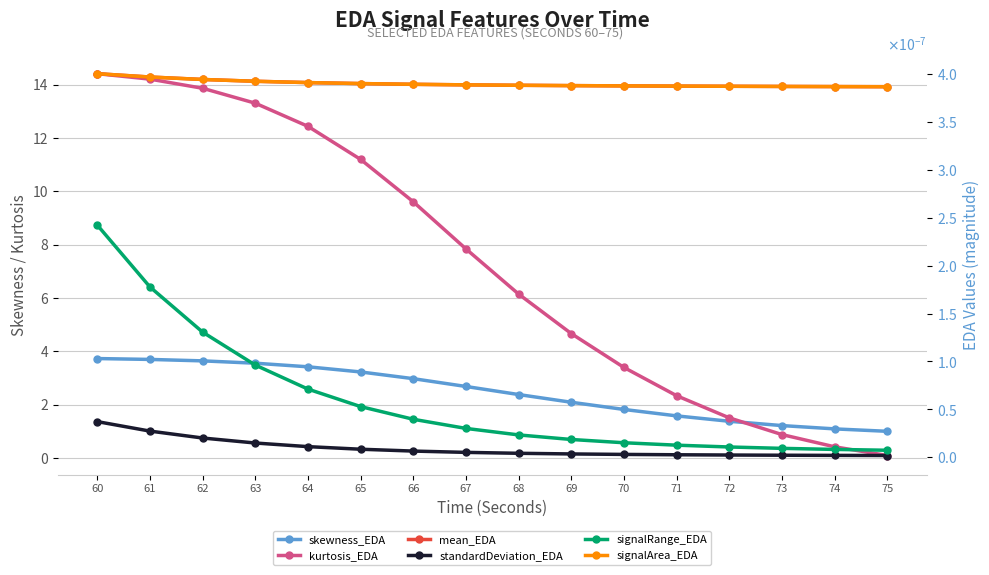

At 62, list the series in order from largest to smallest.

kurtosis_EDA, skewness_EDA, mean_EDA, signalArea_EDA, signalRange_EDA, standardDeviation_EDA